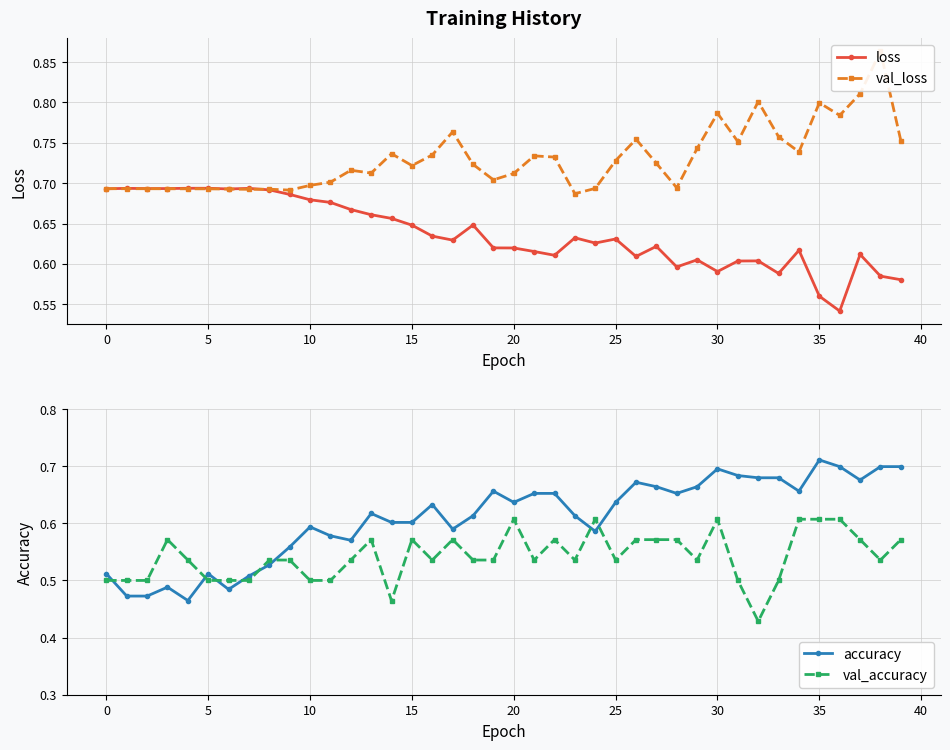

Between 34 and 26, which is larger?

34